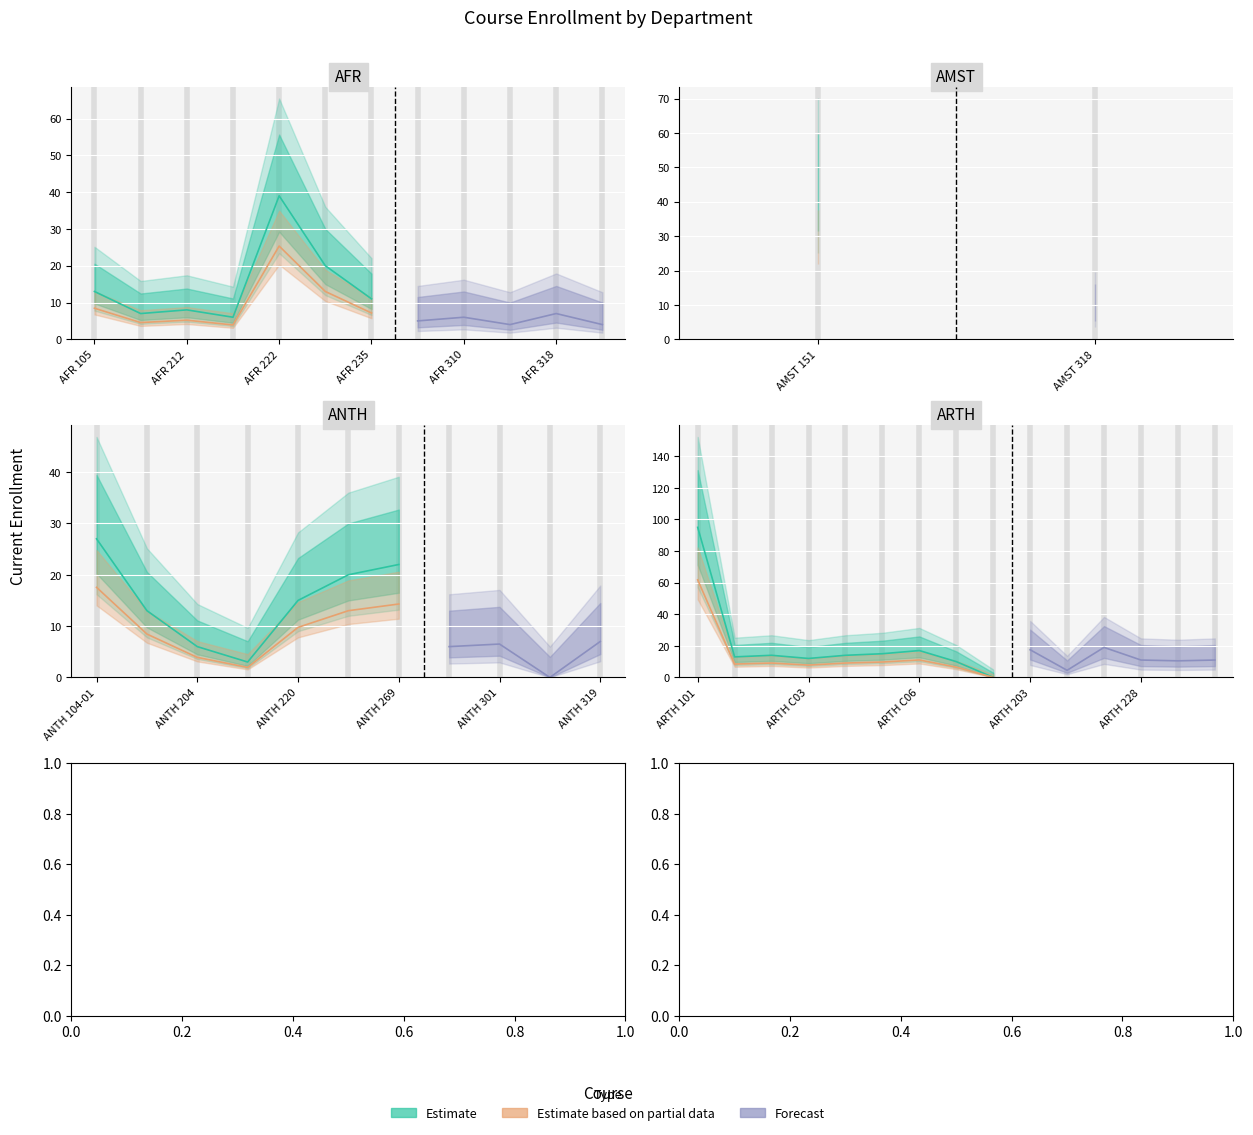

True or false: Estimate based on partial data and Estimate cross at least once.

False